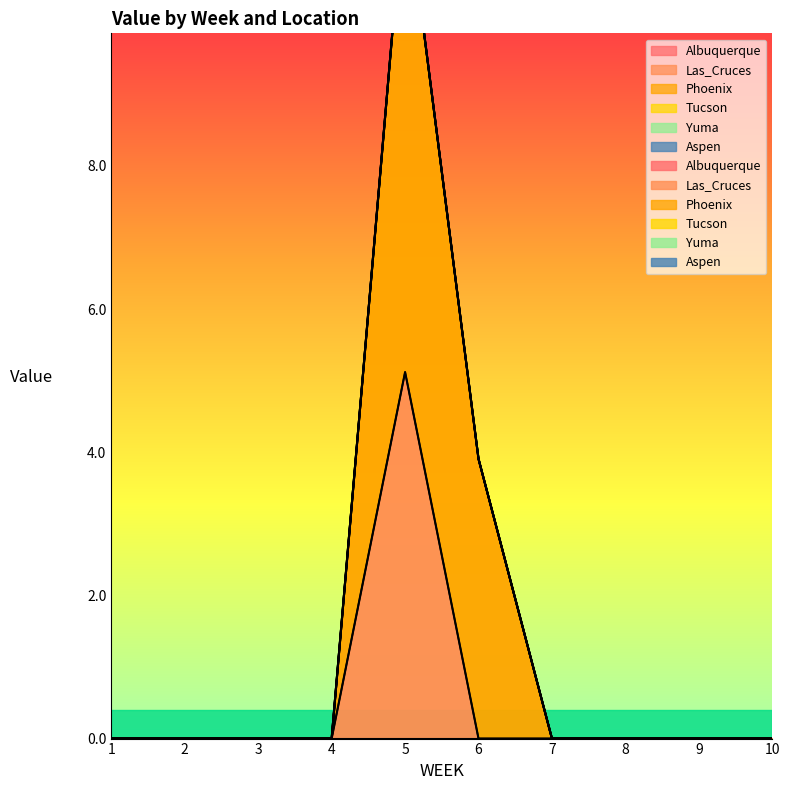

True or false: Aspen and Las_Cruces cross at least once.

False